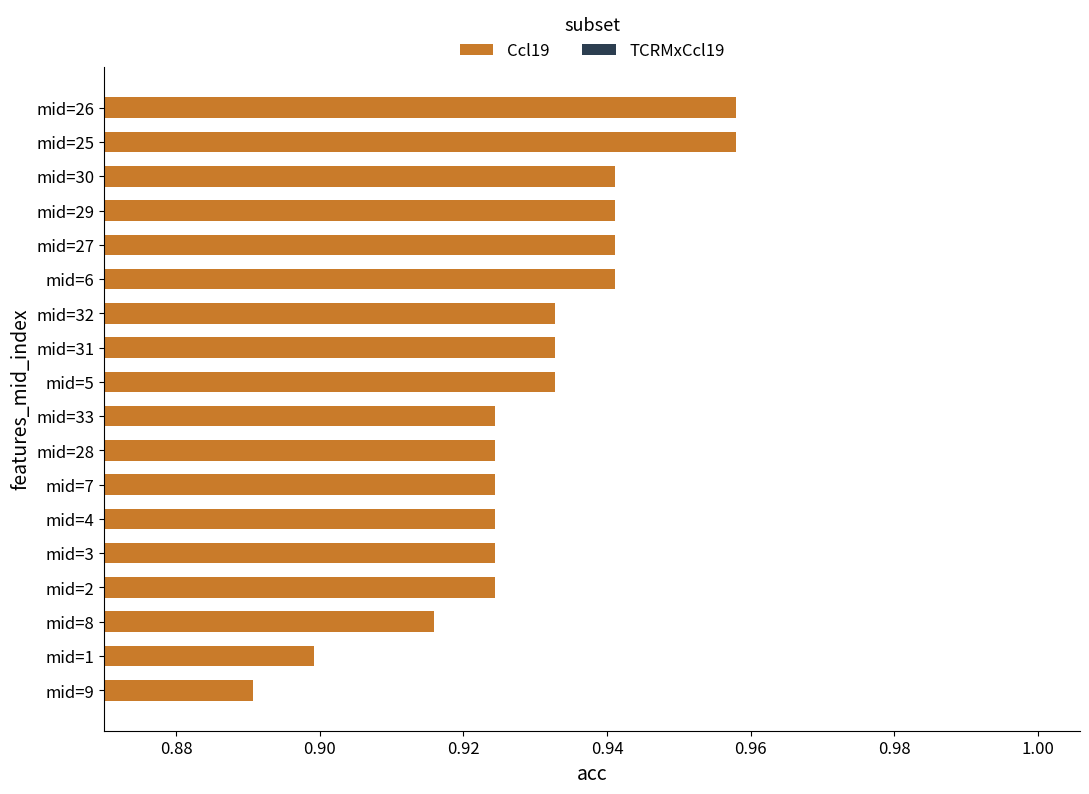

The value at mid=4 is 0.3. True or false?

False